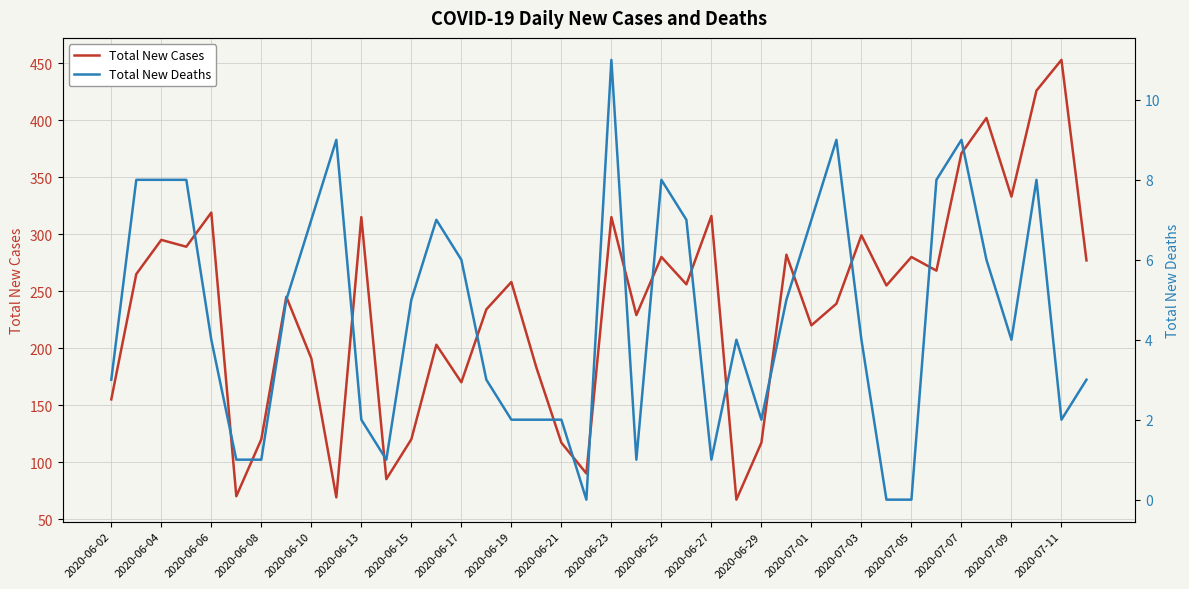

What is the sum of all Total New Deaths values?

183